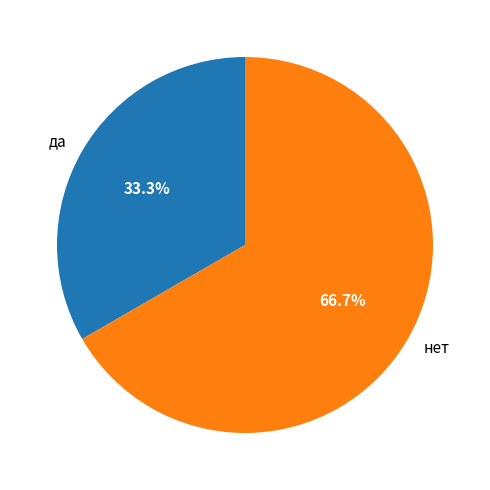

To the nearest percent, what is the average slice percentage?

50%